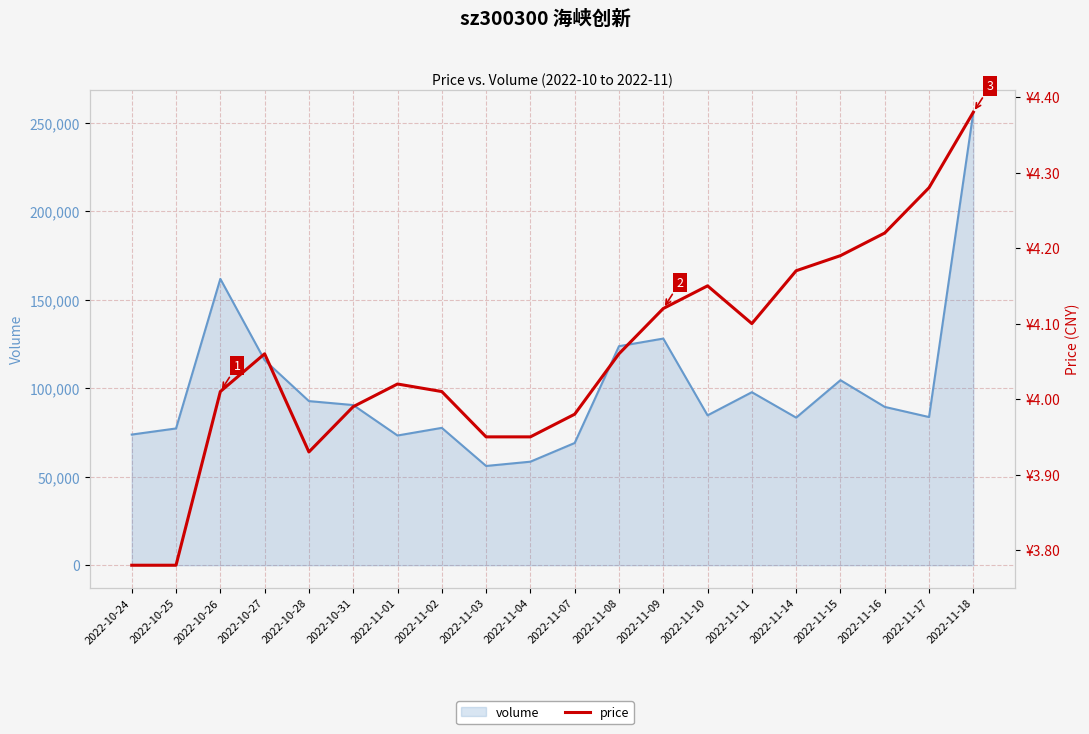

Reading right to left, transcribe all the data shown in this chart.

volume: 256067.0	83759.0	89495.0	104593.0	83434.0	97795.0	84723.0	128113.0	123798.0	69095.0	58526.0	56108.0	77645.0	73326.0	90534.0	92769.0	115898.0	161865.0	77308.0	73855.0
price: 4.4	4.3	4.2	4.2	4.2	4.1	4.2	4.1	4.1	4.0	4.0	4.0	4.0	4.0	4.0	3.9	4.1	4.0	3.8	3.8